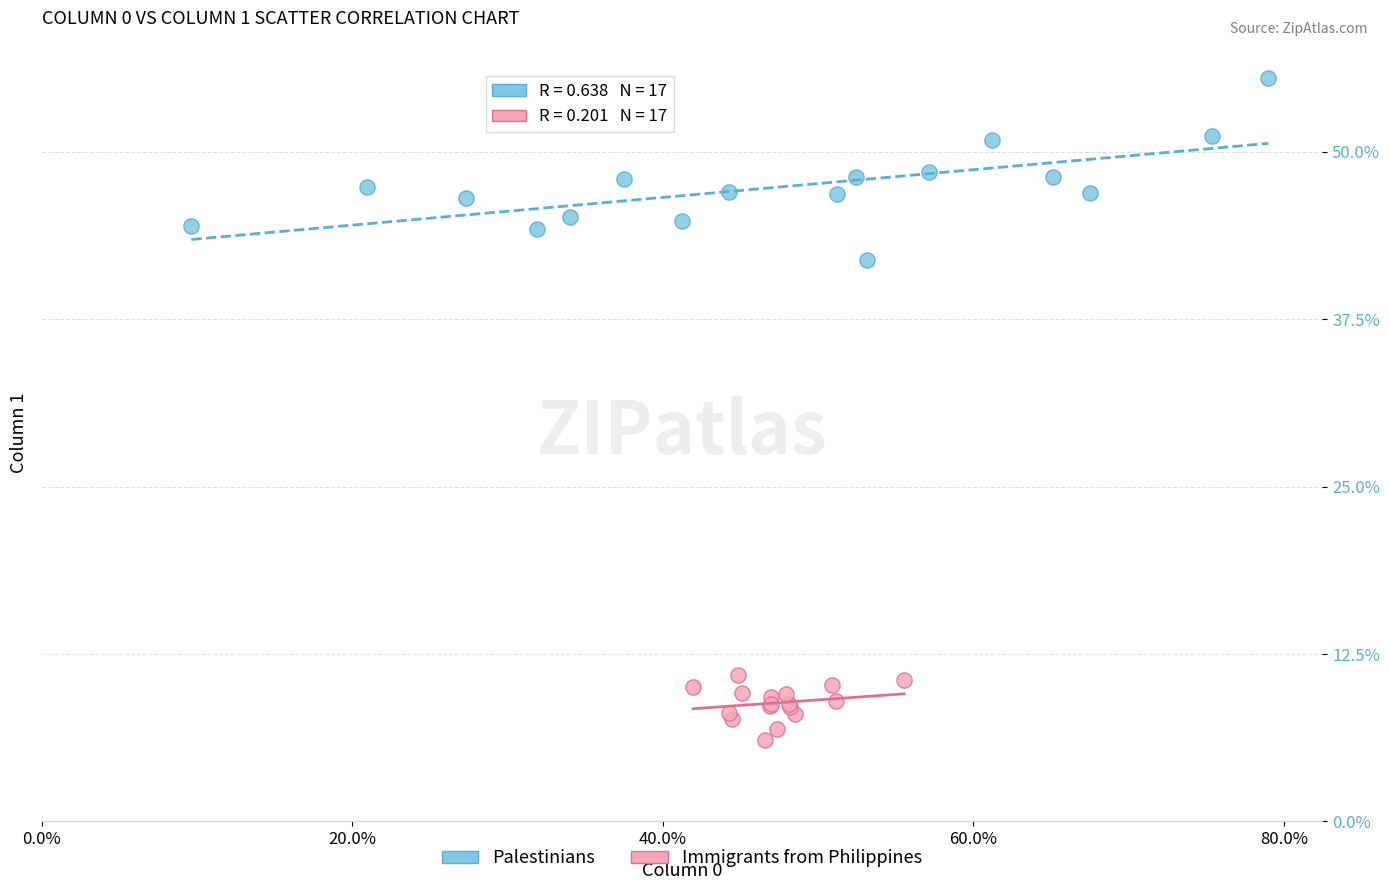

Which series contains the highest Y value?

Palestinians